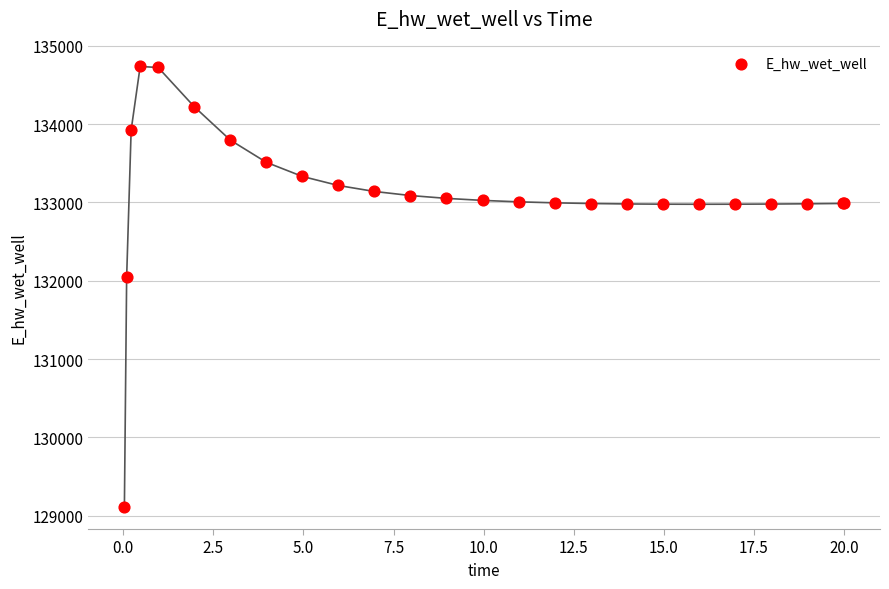

What Y value in the scatter plot is closest to 131922?

132045.5